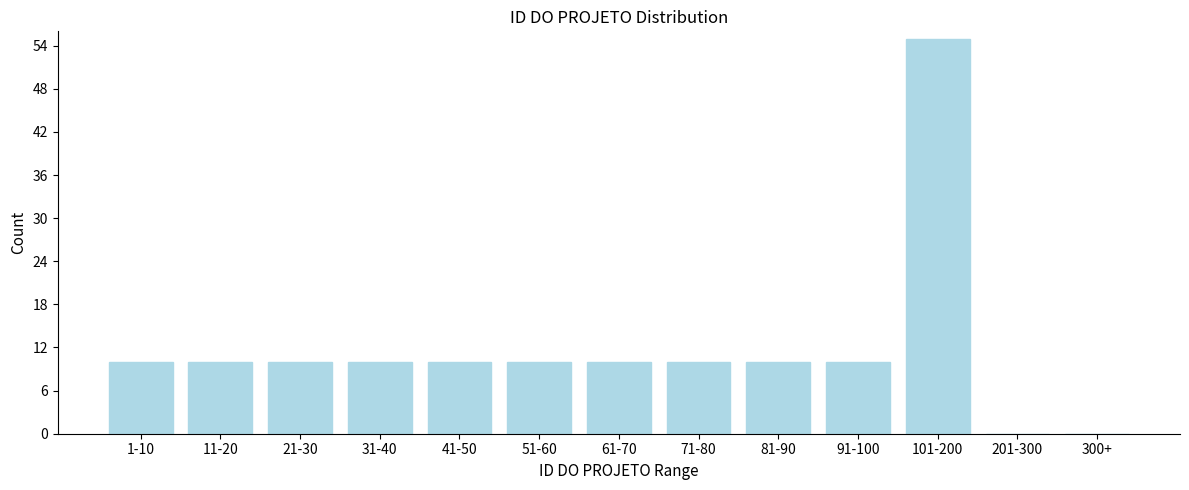

Reading left to right, list all the values displayed in this chart.

1-10=10	11-20=10	21-30=10	31-40=10	41-50=10	51-60=10	61-70=10	71-80=10	81-90=10	91-100=10	101-200=55	201-300=0	300+=0